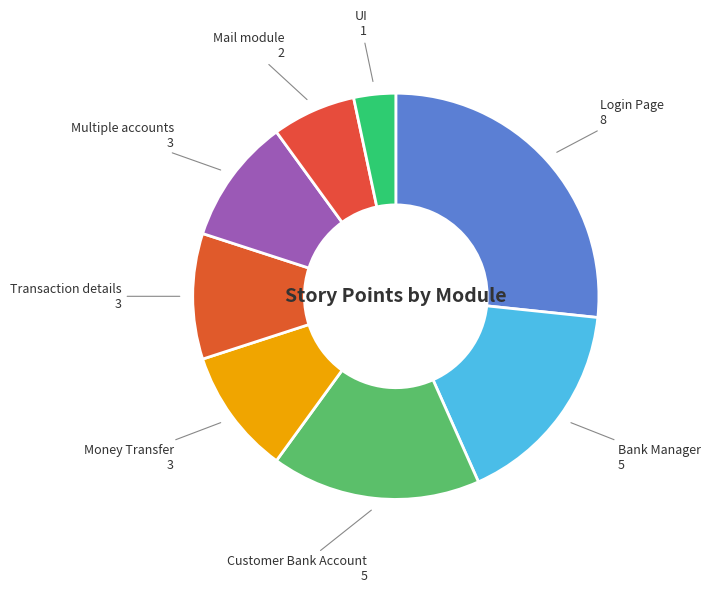

The Transaction details slice represents 3% of the pie. True or false?

False